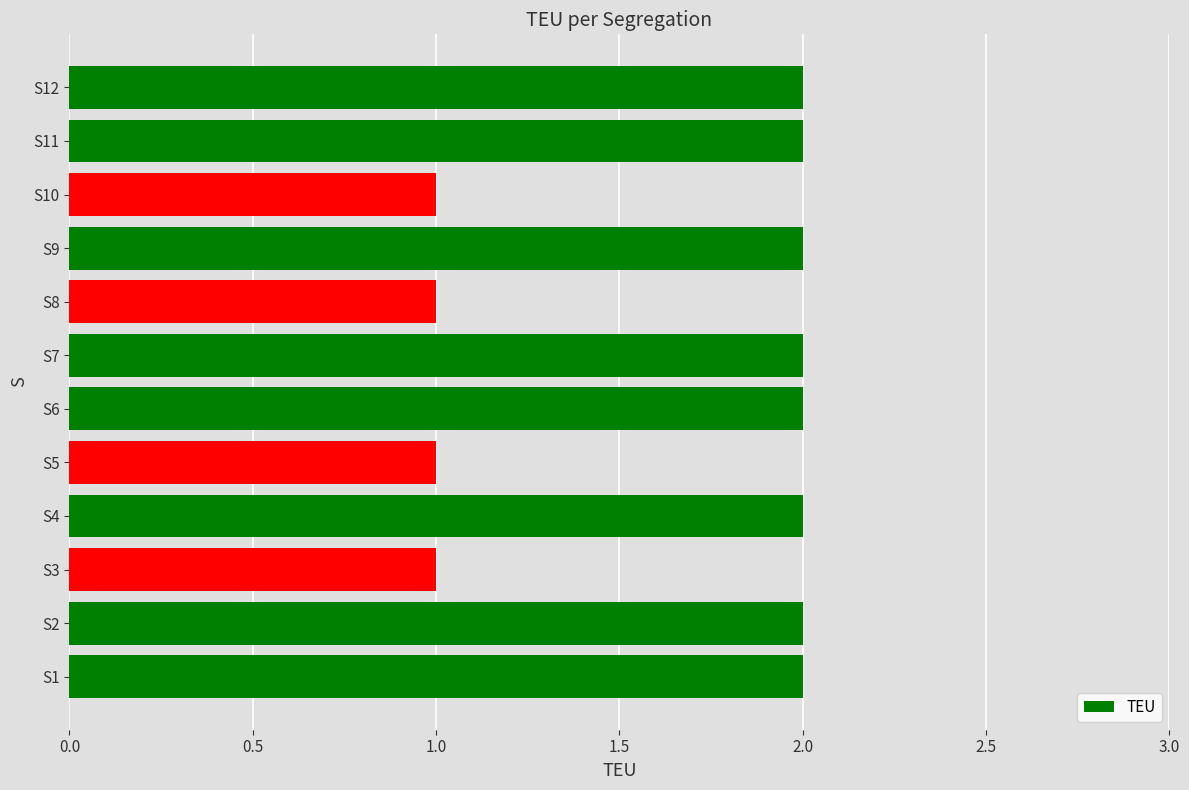

What is the ratio of the value at S2 to the value at S1?

1.0